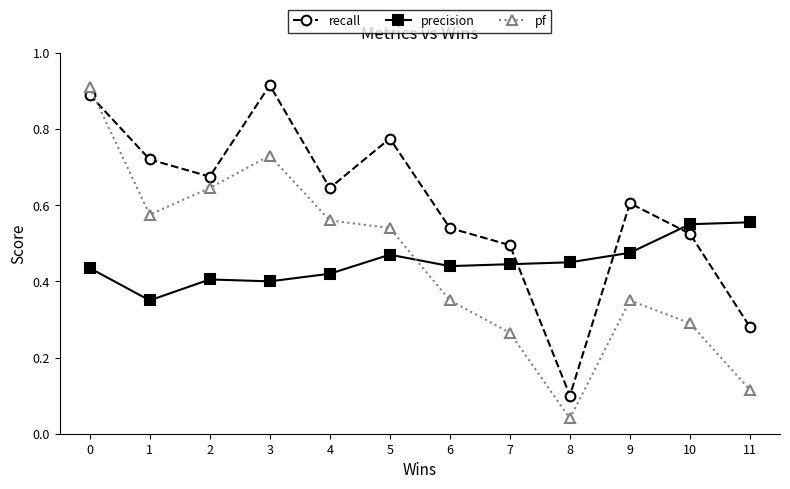

Is it true that pf equals 0.1 at 11?

True